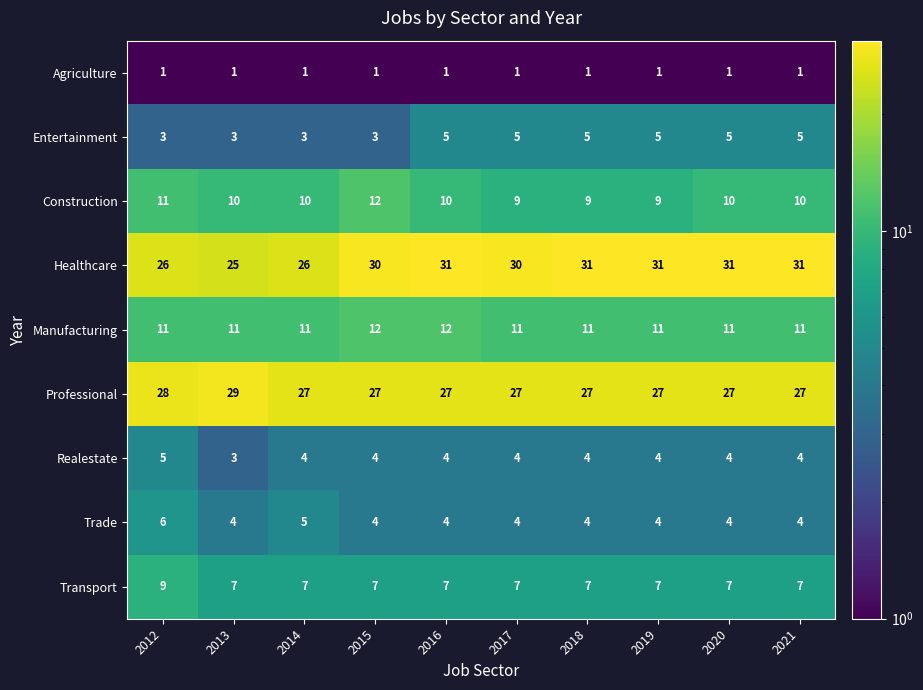

What is the average value of the Realestate series?

4